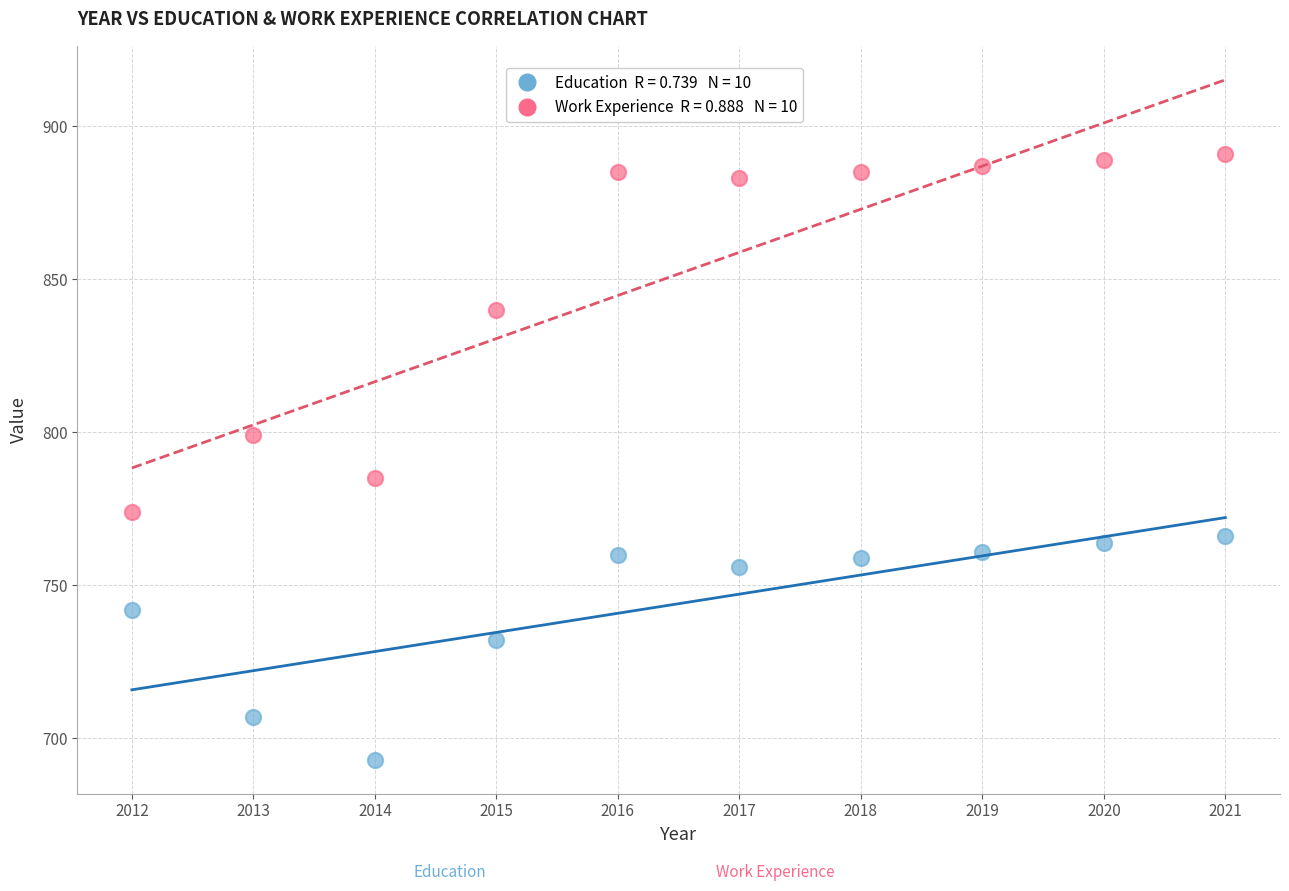

Across all data points, what is the range of Y values (max minus min)?

198